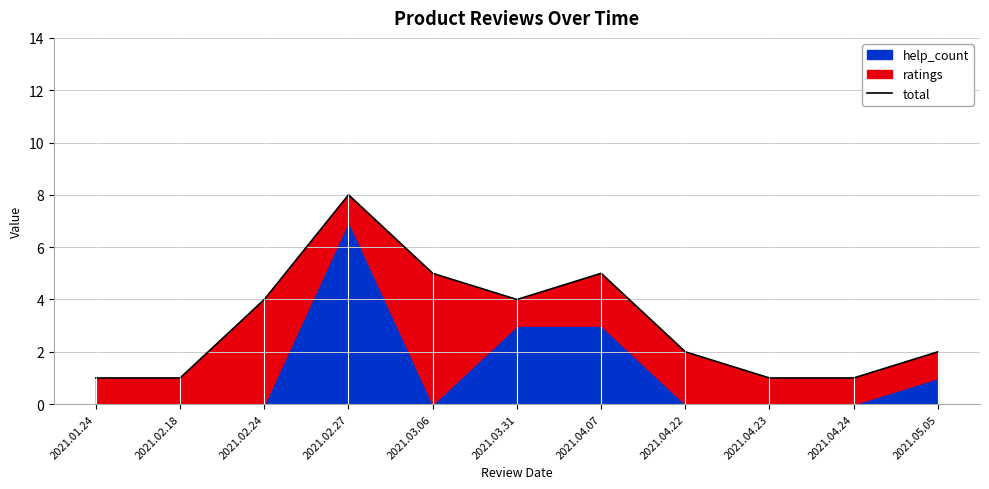

What is the label of the 1st point from the left?

2021.01.24